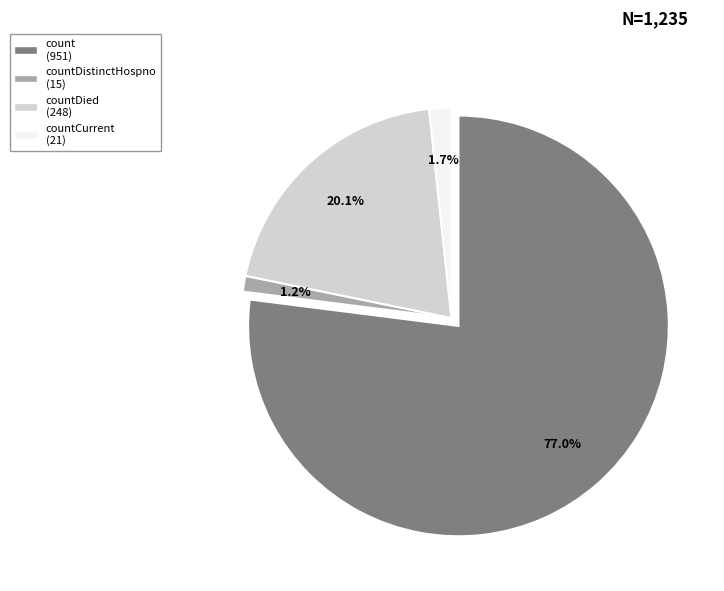

Rank the categories by value from lowest to highest.

countDistinctHospno, countCurrent, countDied, count